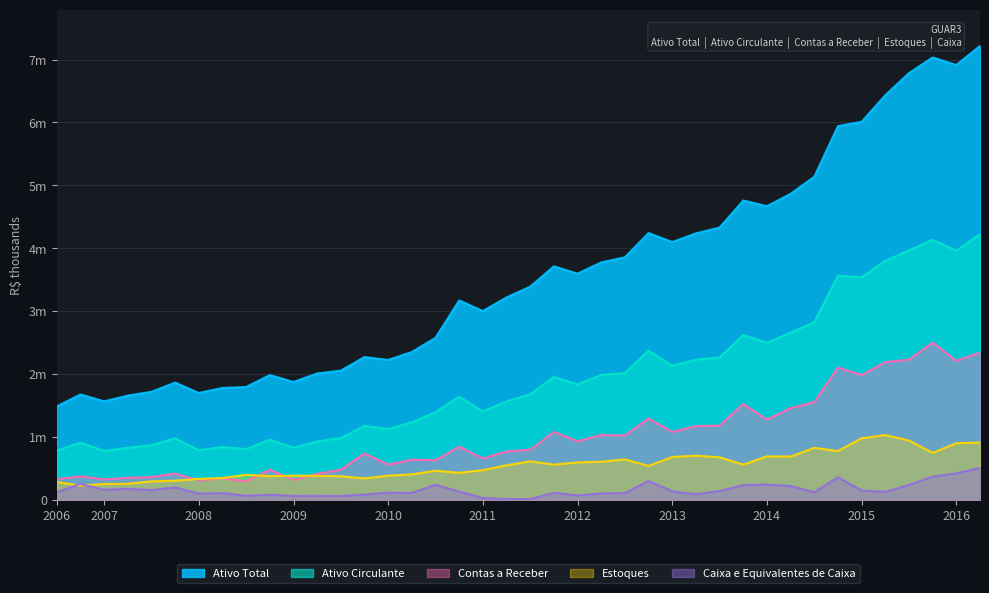

The value of Ativo Circulante at 31/03/2012 is 1833.7. True or false?

True